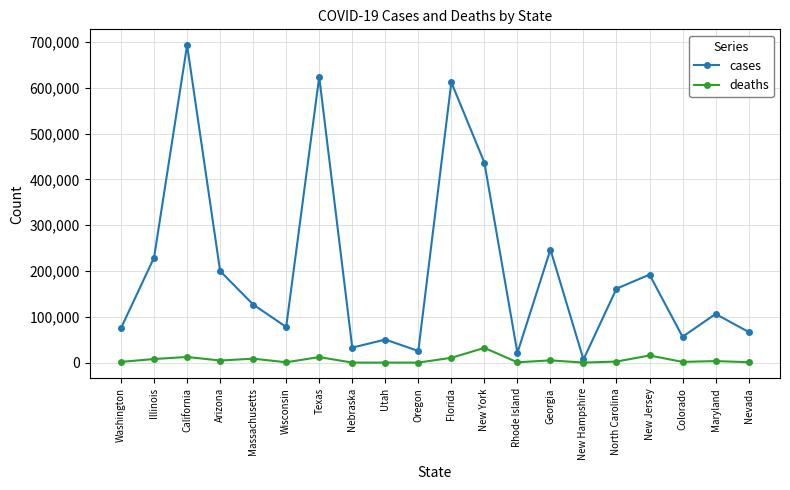

Where is cases nearest to the value 350078?

New York